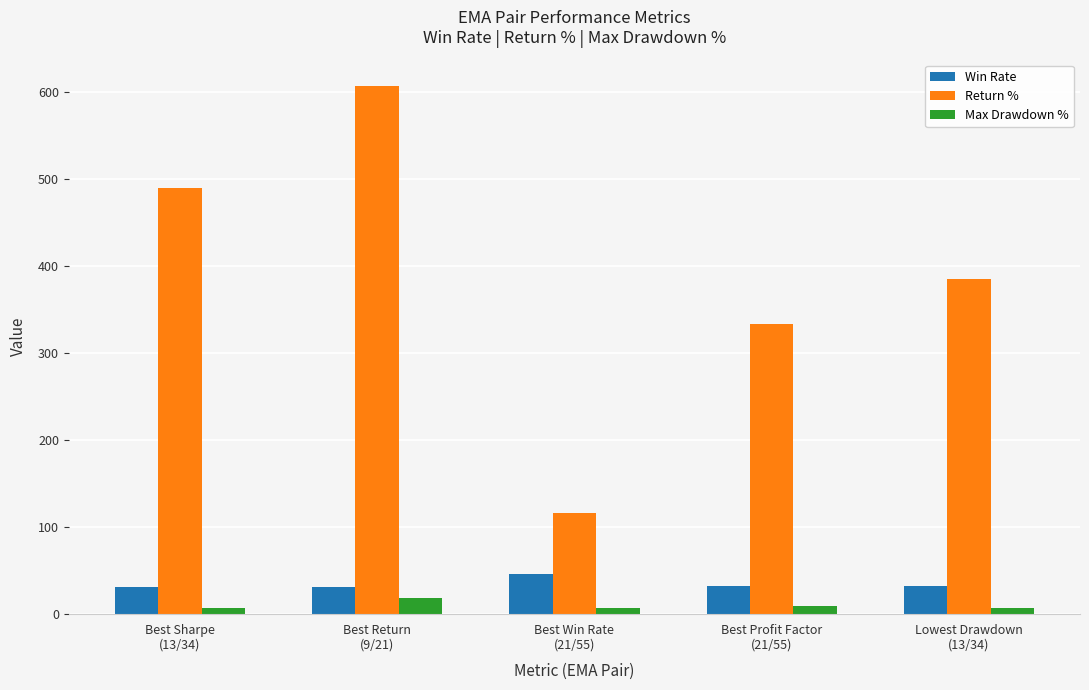

The value of Return % at Best Return
(9/21) is 831.6. True or false?

False